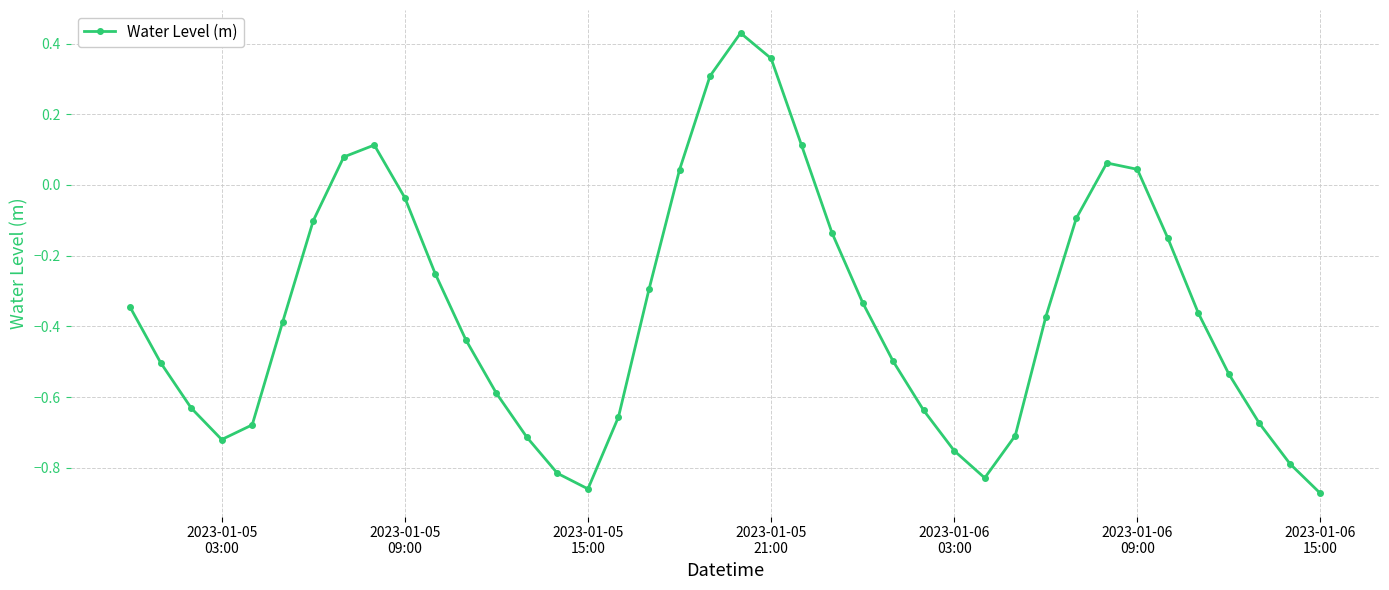

How many values are above zero?

9